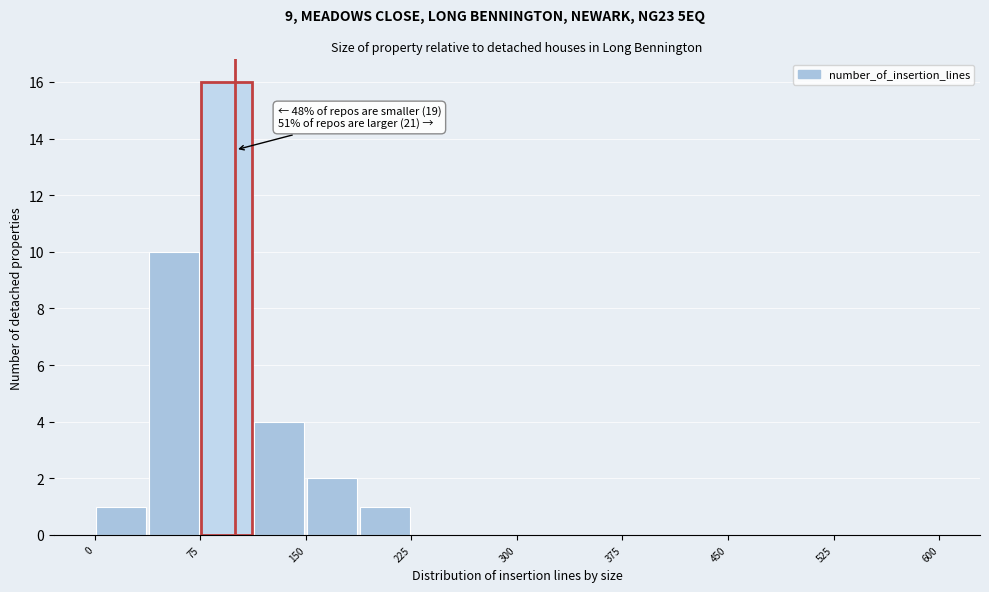

Around what value on the x-axis is the tallest bar? Give the approximate position of its centre, as read against the axis.

90